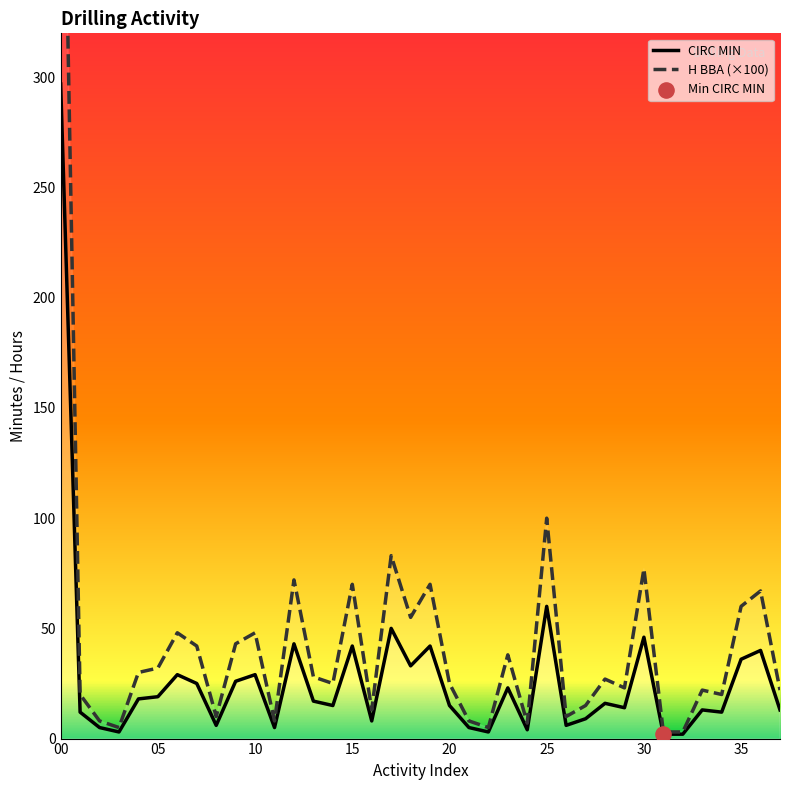

At which category is the sum across all series the highest?

00